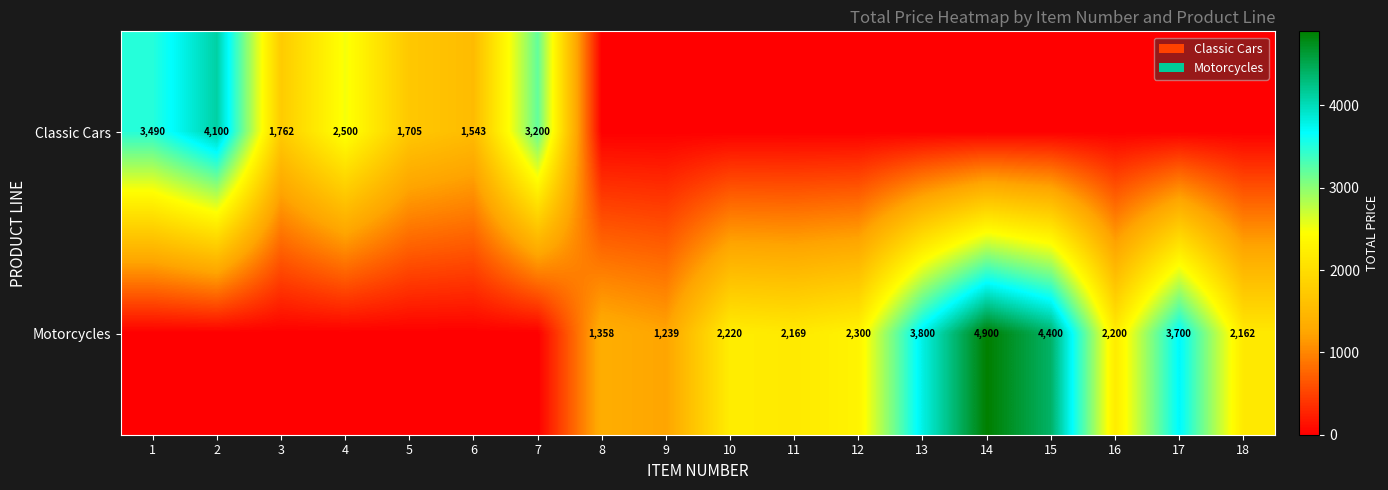

The value of Motorcycles at 13 is 3800. True or false?

True